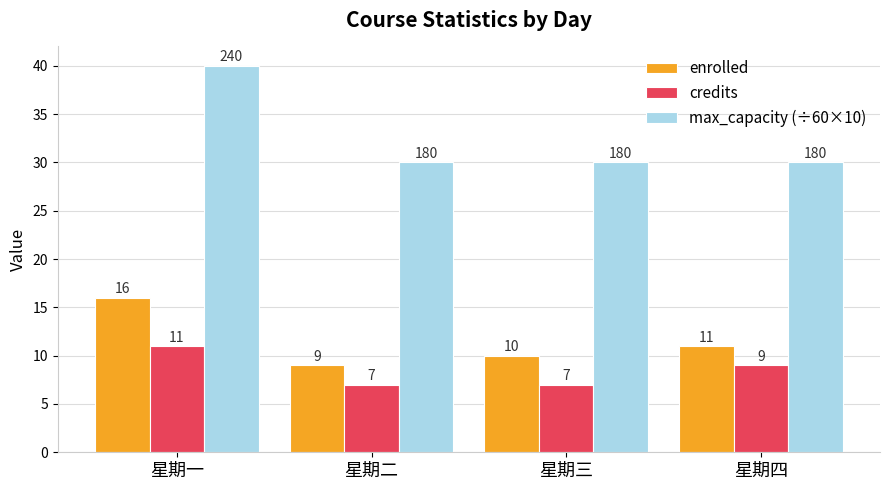

Is the value of enrolled at 星期一 greater than the value of max_capacity (÷60×10) at 星期二?

No